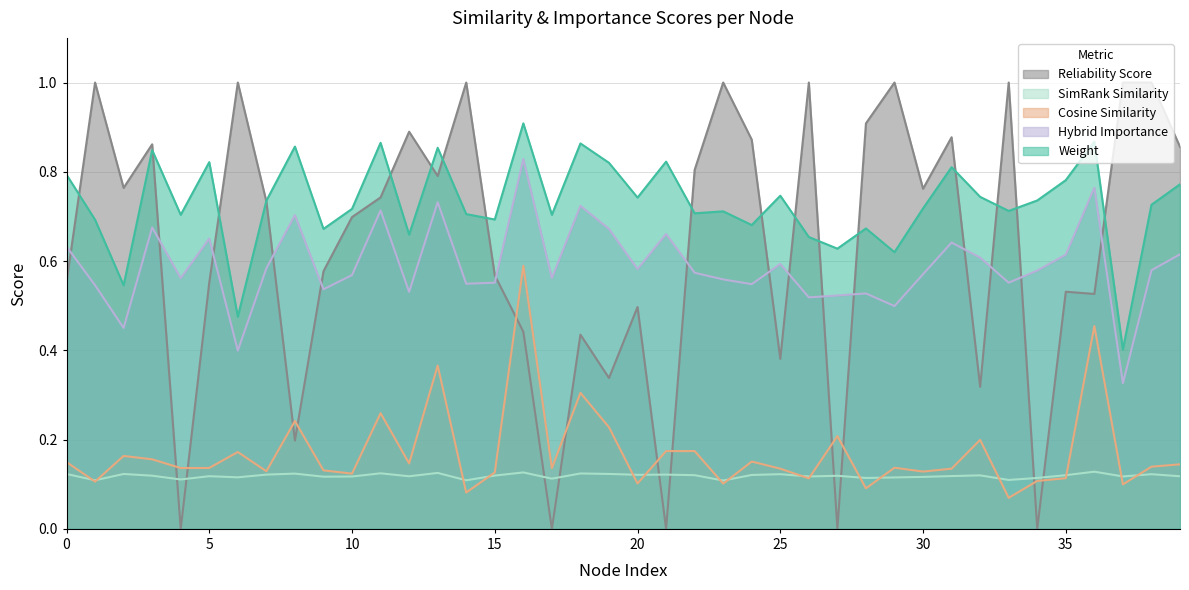

What is the approximate value of simrank_similarity_to_test_node at 30?

0.1